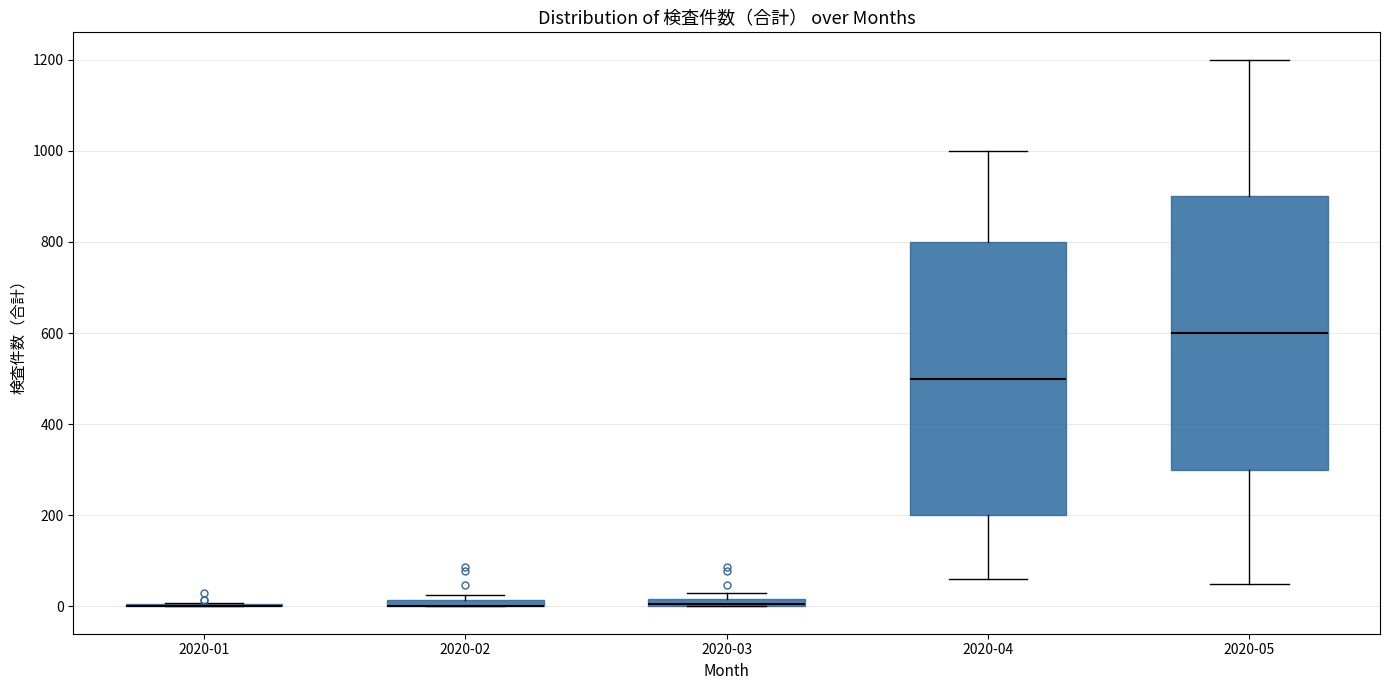

Where is the upper edge of the box for 2020-02 on the y-axis? The values are not printed on the chart, so give them approximately, as read against the axis.

20